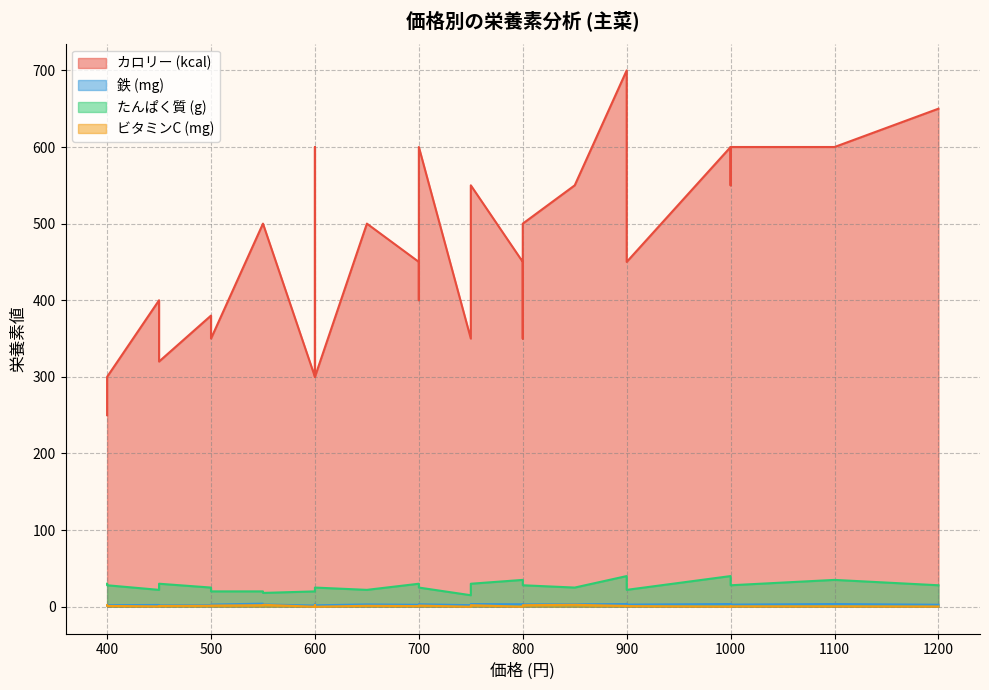

What is the difference between the maximum and minimum values in the 鉄 (mg) series?

2.5